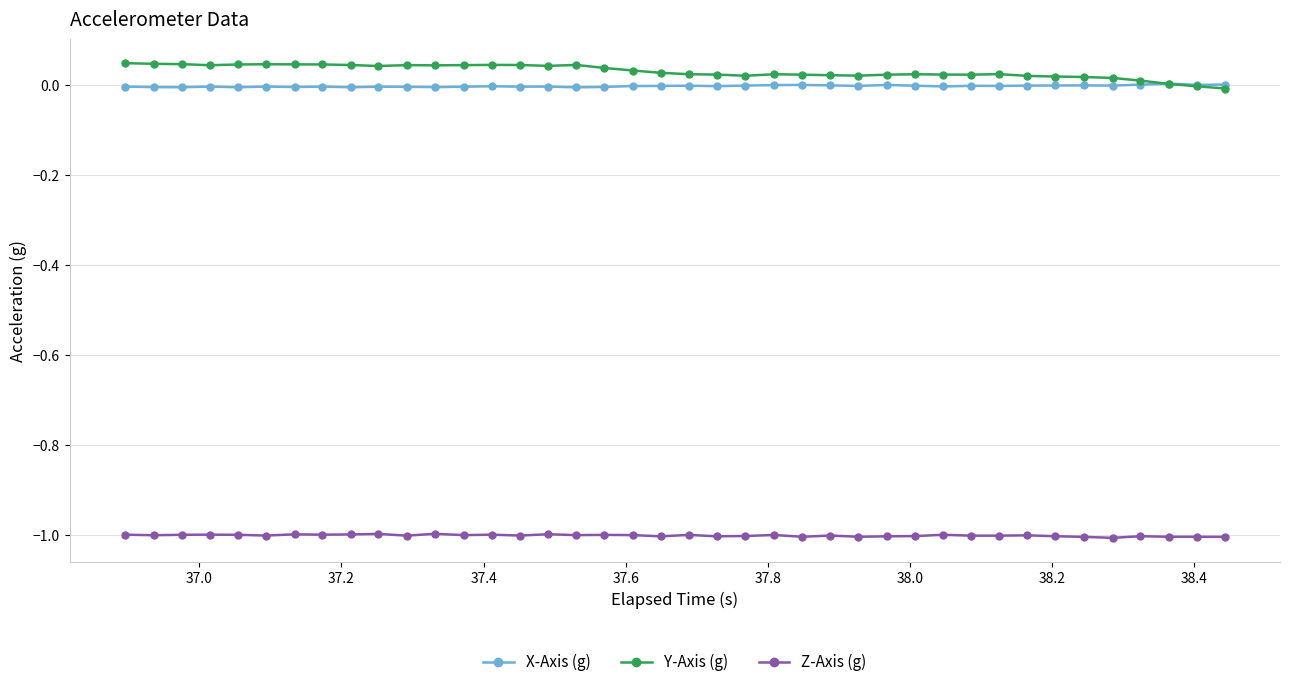

What is the minimum value shown in the chart?

-1.0